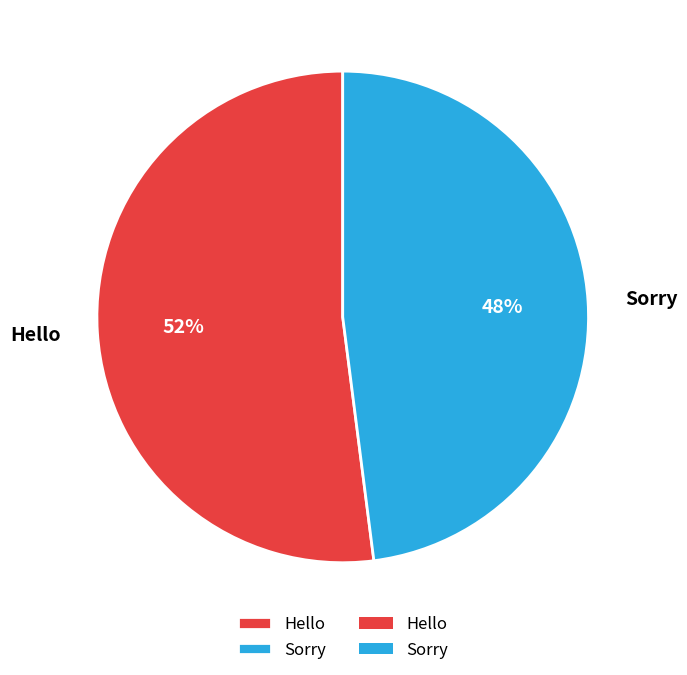

To the nearest percent, what percentage of the pie is Hello?

52%